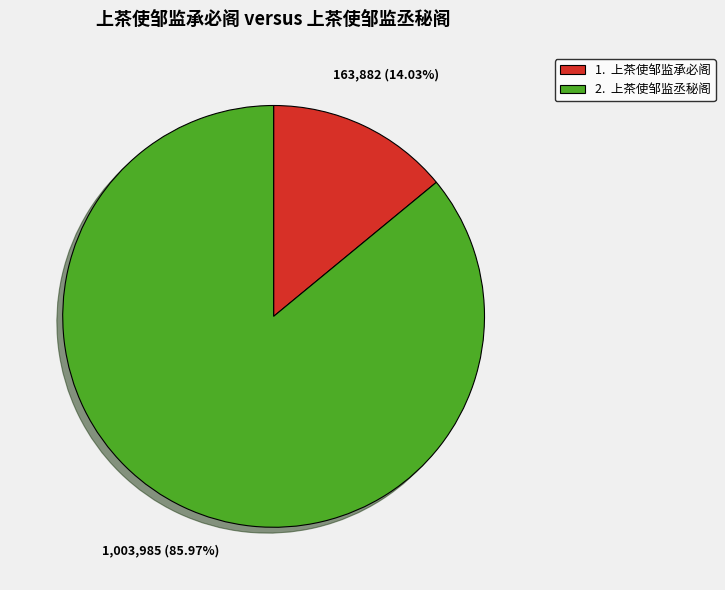

How many segments does this pie chart have?

2